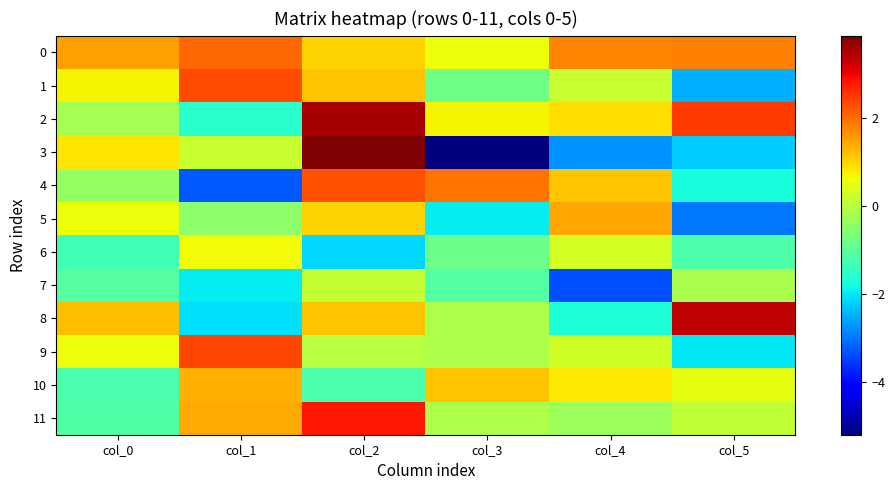

List the series in order of their peak value, highest first.

3, 2, 8, 11, 9, 1, 4, 0, 5, 10, 6, 7